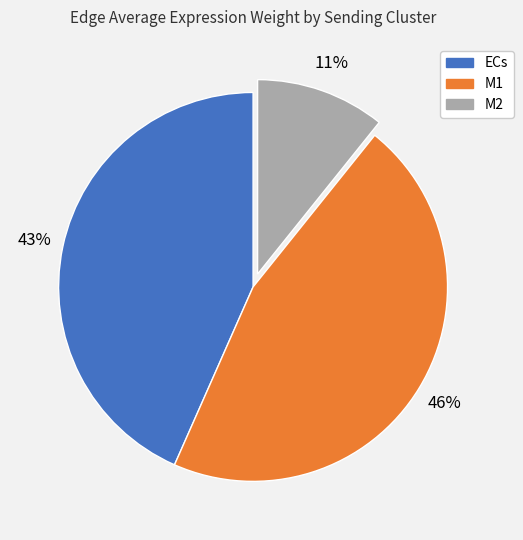

Count the number of slices in the pie.

3